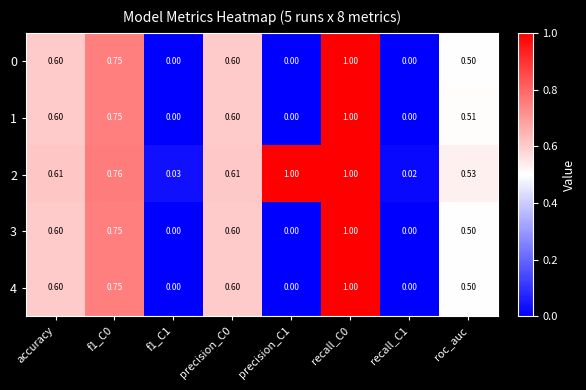

Which series has the largest total across all categories?

2